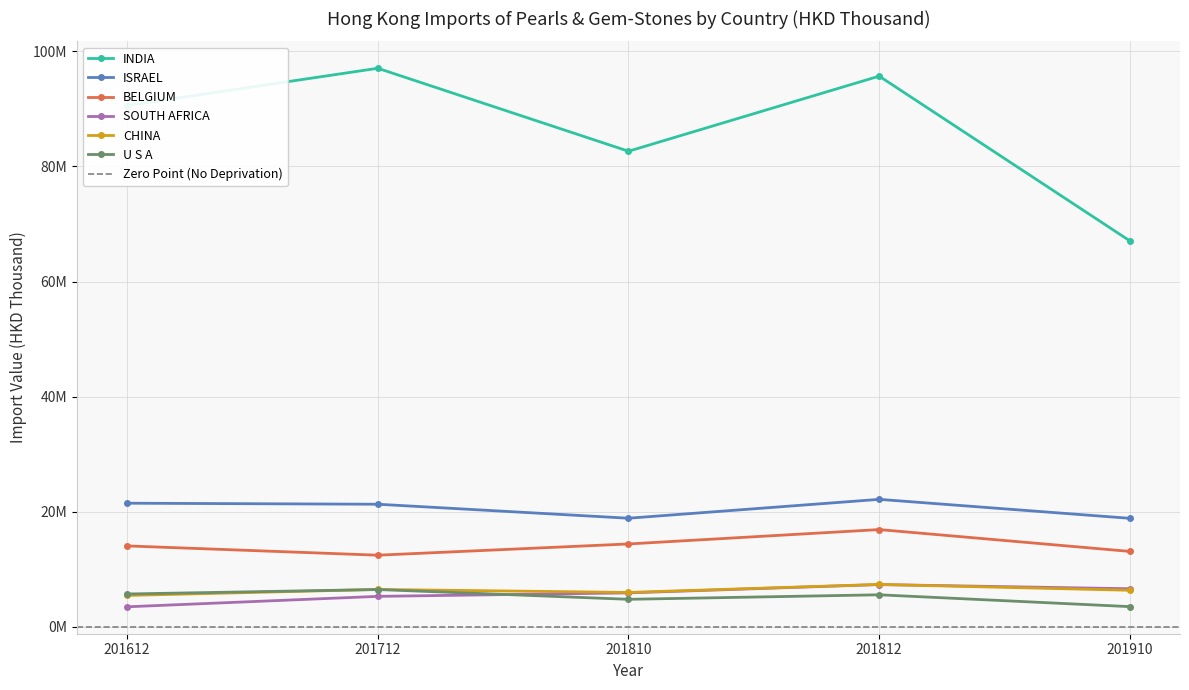

What is the value of the CHINA point at the 1st from the left?

5463472.3